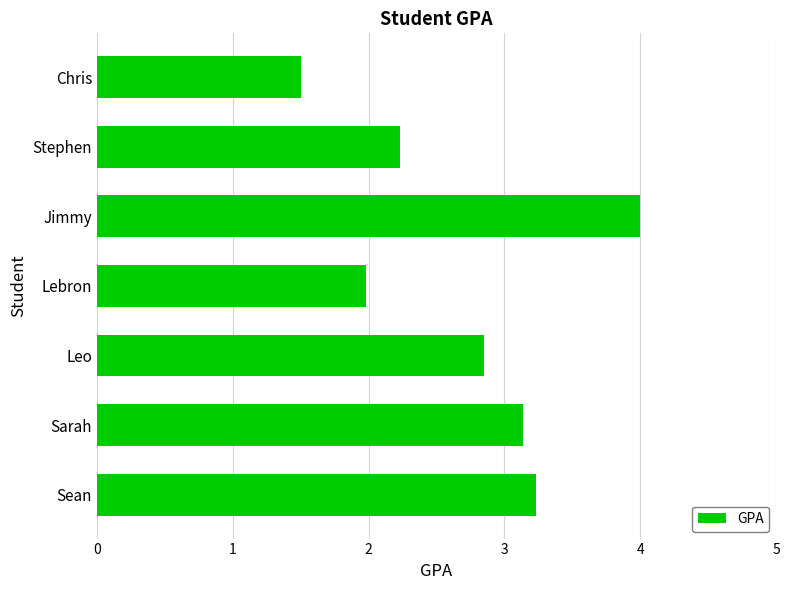

Rank the categories by value from lowest to highest.

Chris, Lebron, Stephen, Leo, Sarah, Sean, Jimmy